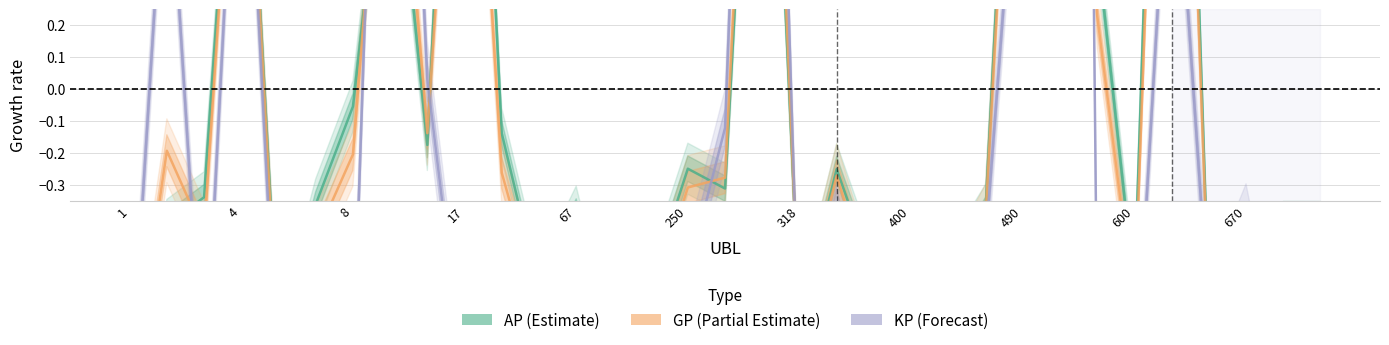

At which label is AP (Estimate) closest to 0?

8